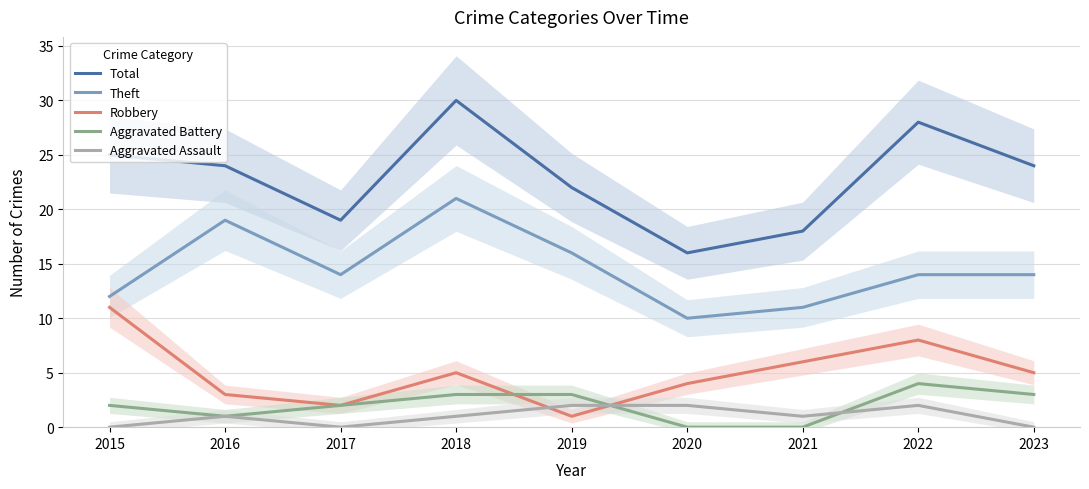

Between 2019 and 2022, which is larger?

2022